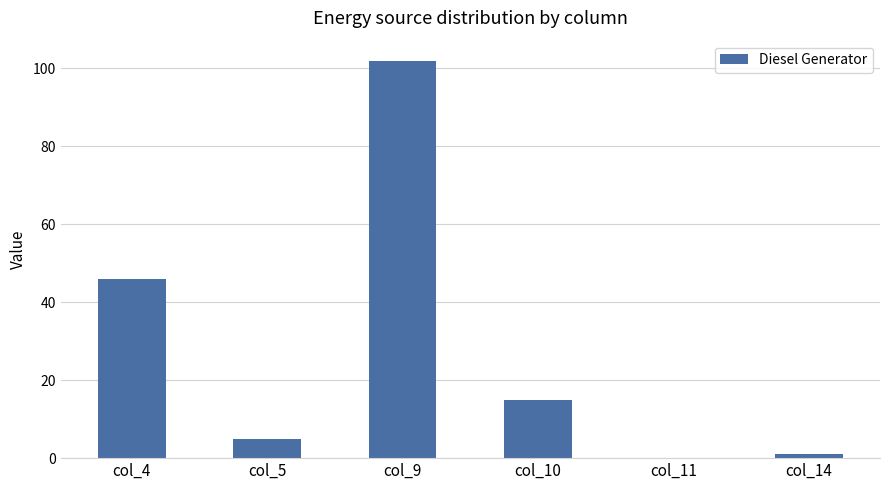

Is it true that the value at col_11 is 0?

True